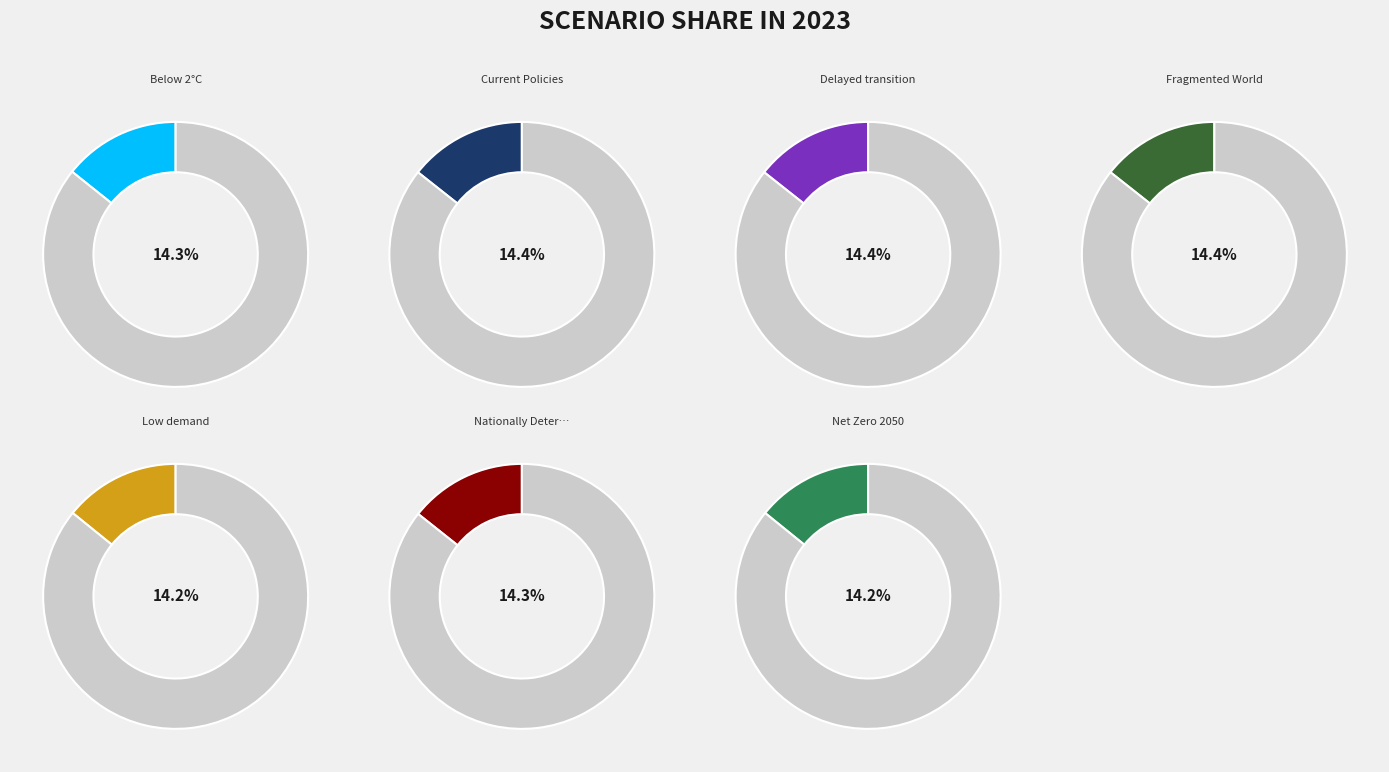

The Fragmented World slice represents 14% of the pie. True or false?

True